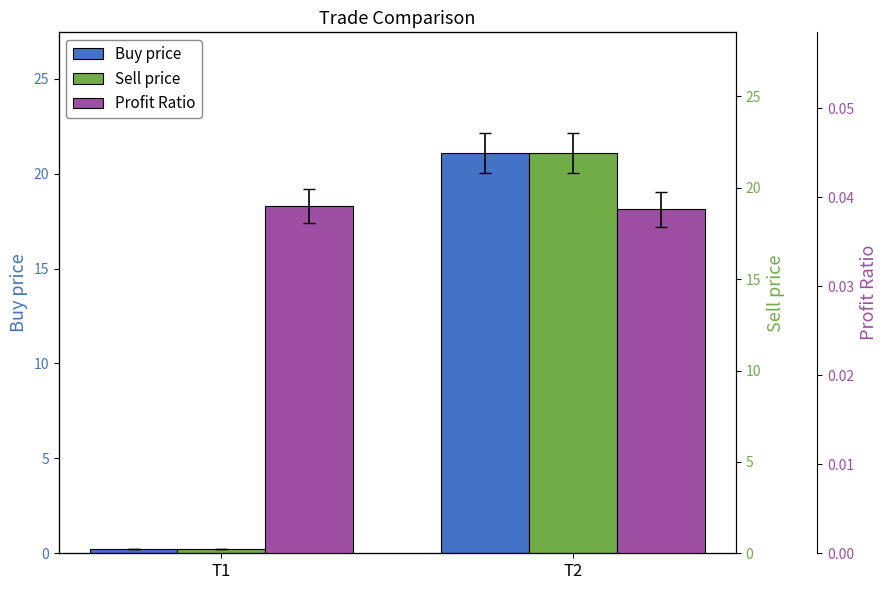

True or false: Profit Ratio has a value of 0.1 at T1.

False